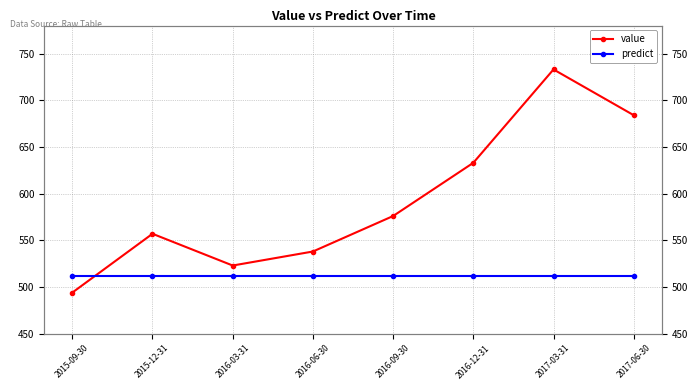

True or false: predict has a value of 903 at 2016-12-31.

False